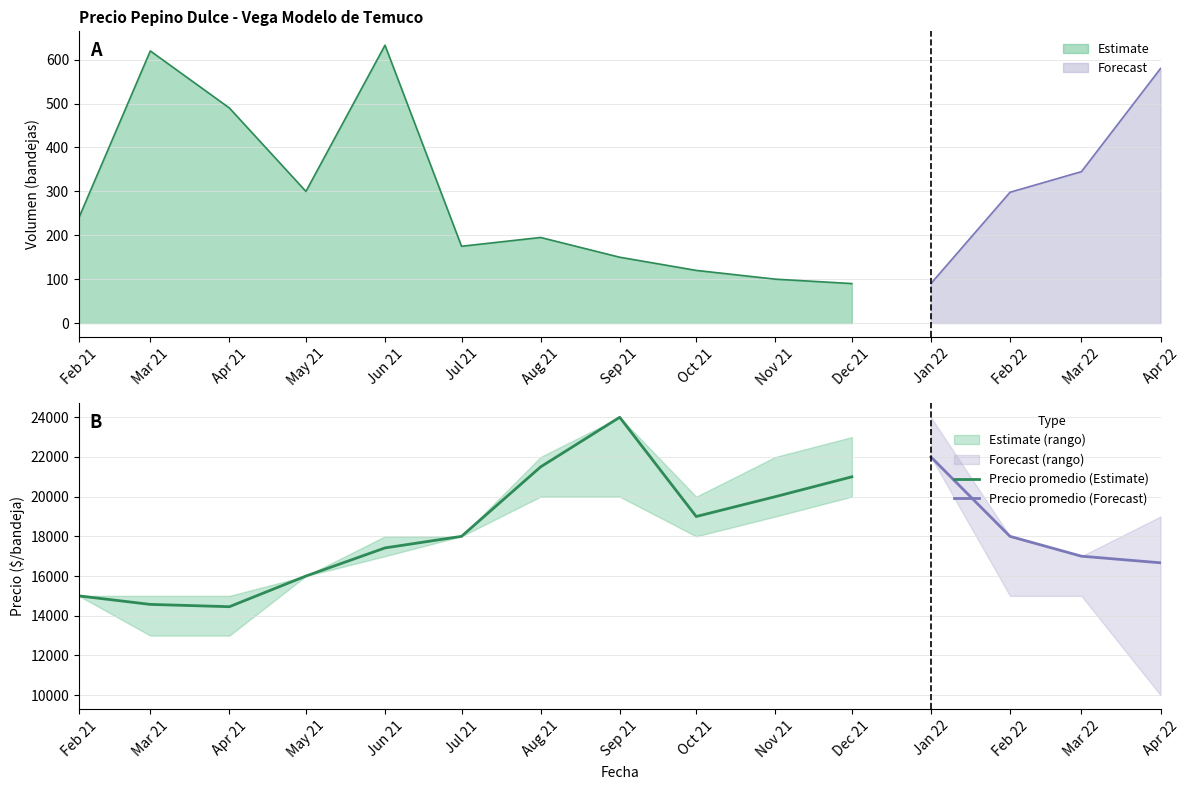

True or false: Precio maximo and Precio minimo intersect in this chart.

False